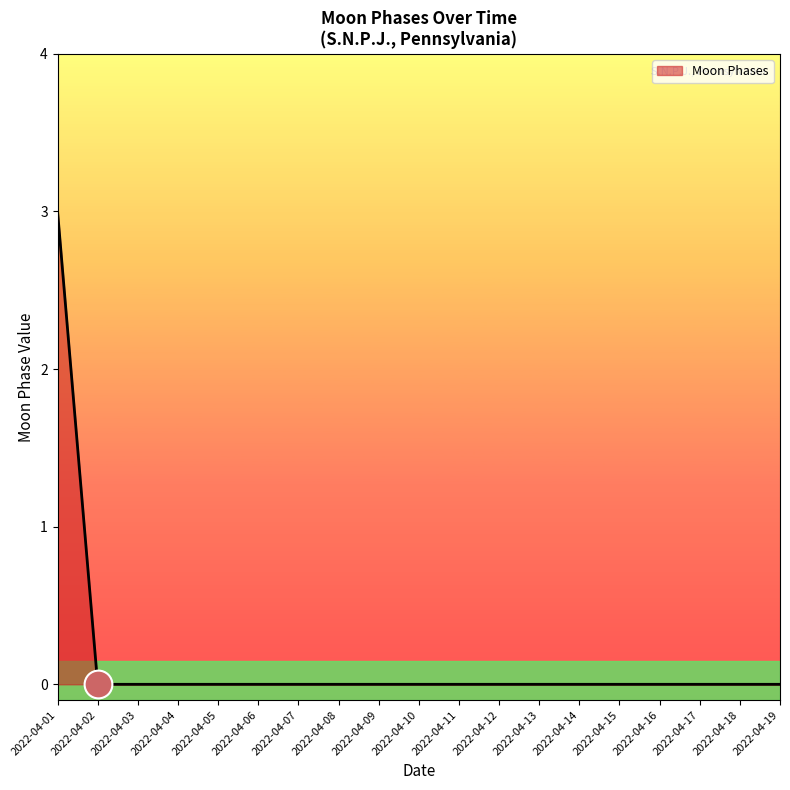

What is the greatest value displayed?

3